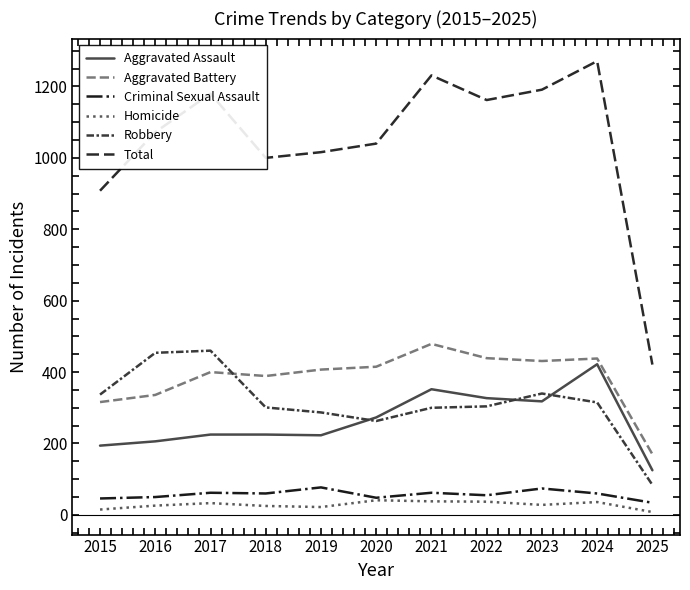

True or false: Aggravated Battery has a value of 431 at 2023.

True